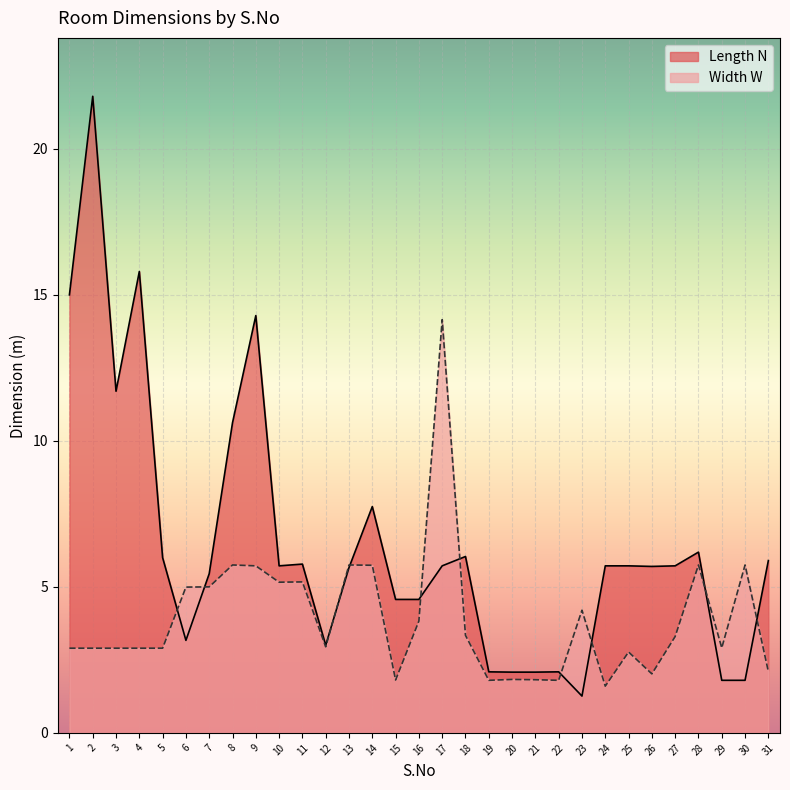

Which series changed the most between 15 and 20?

Length N